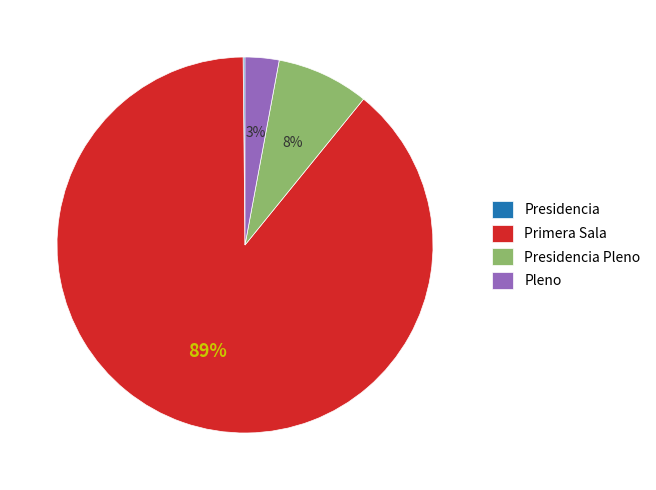

Between Primera Sala and Pleno, which is larger?

Primera Sala